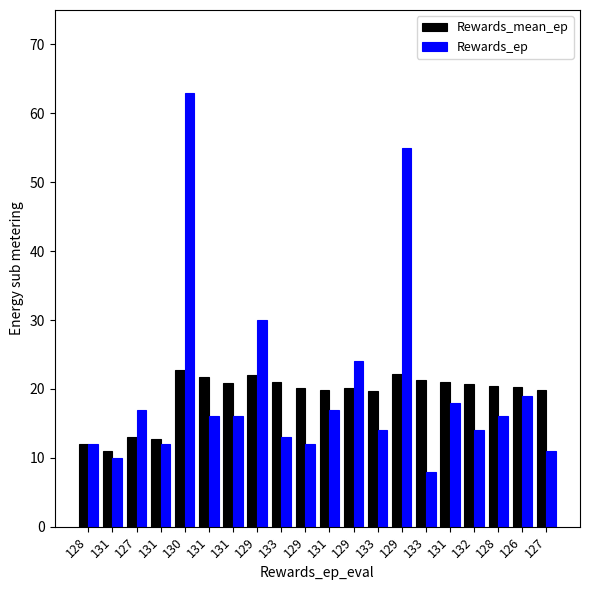

The value of Rewards_mean_ep at 133 is 13.1. True or false?

False